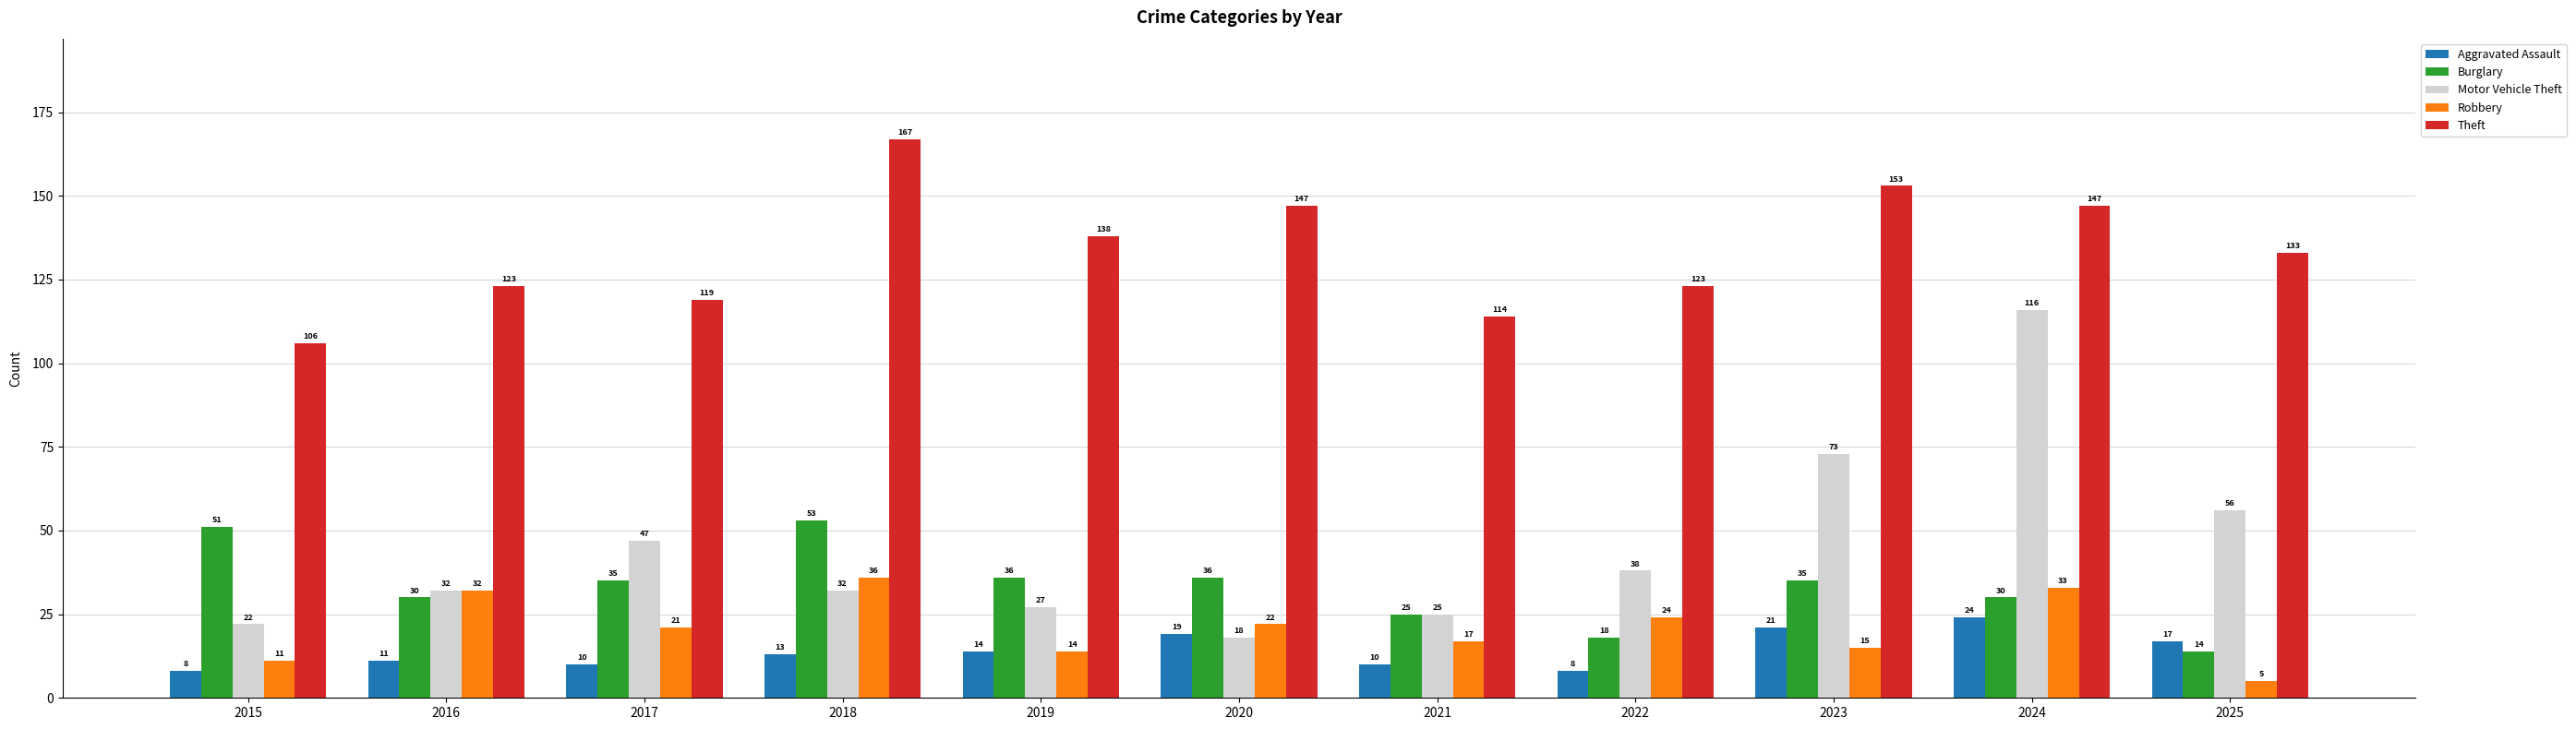

What value does the Robbery series have at 2019?

14